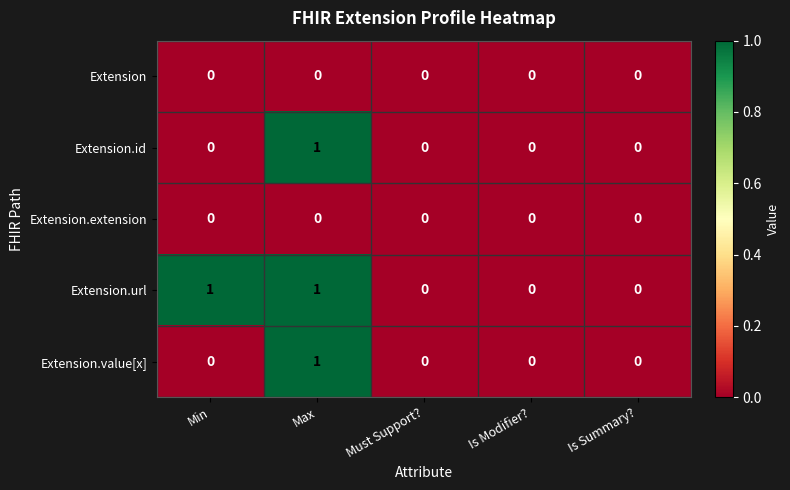

Count the number of data series in this chart.

5